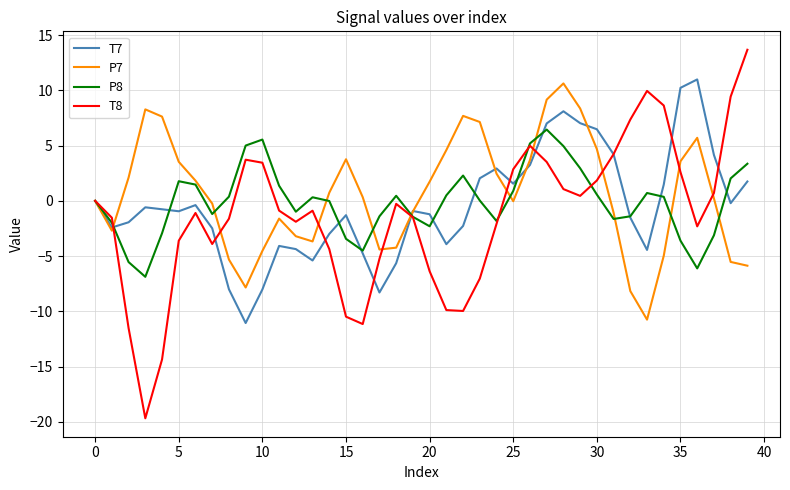

What is the greatest value displayed?

13.7